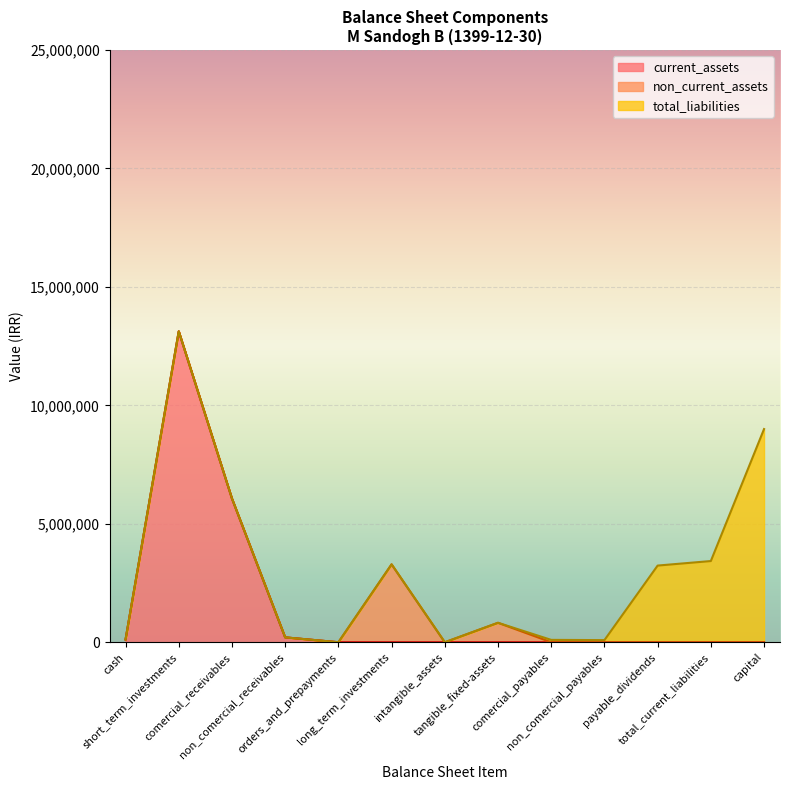

At which category is the sum across all series the highest?

short_term_investments